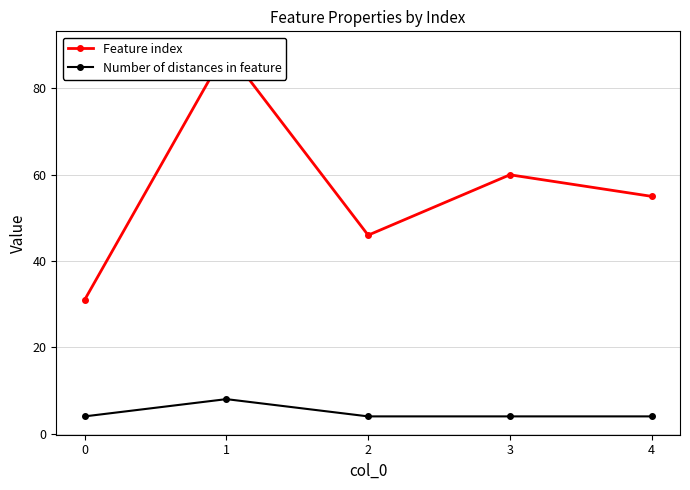

What is the spread (max minus min) of values at 3?

56